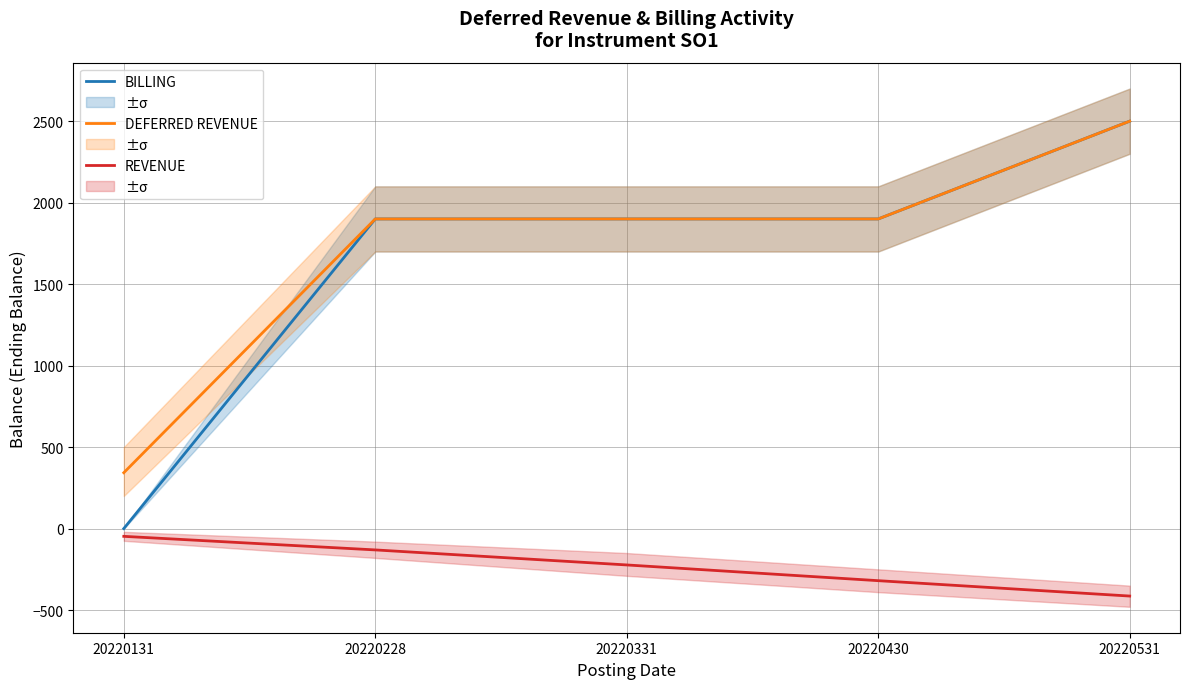

True or false: REVENUE has more than 2 points higher than both neighbors.

False